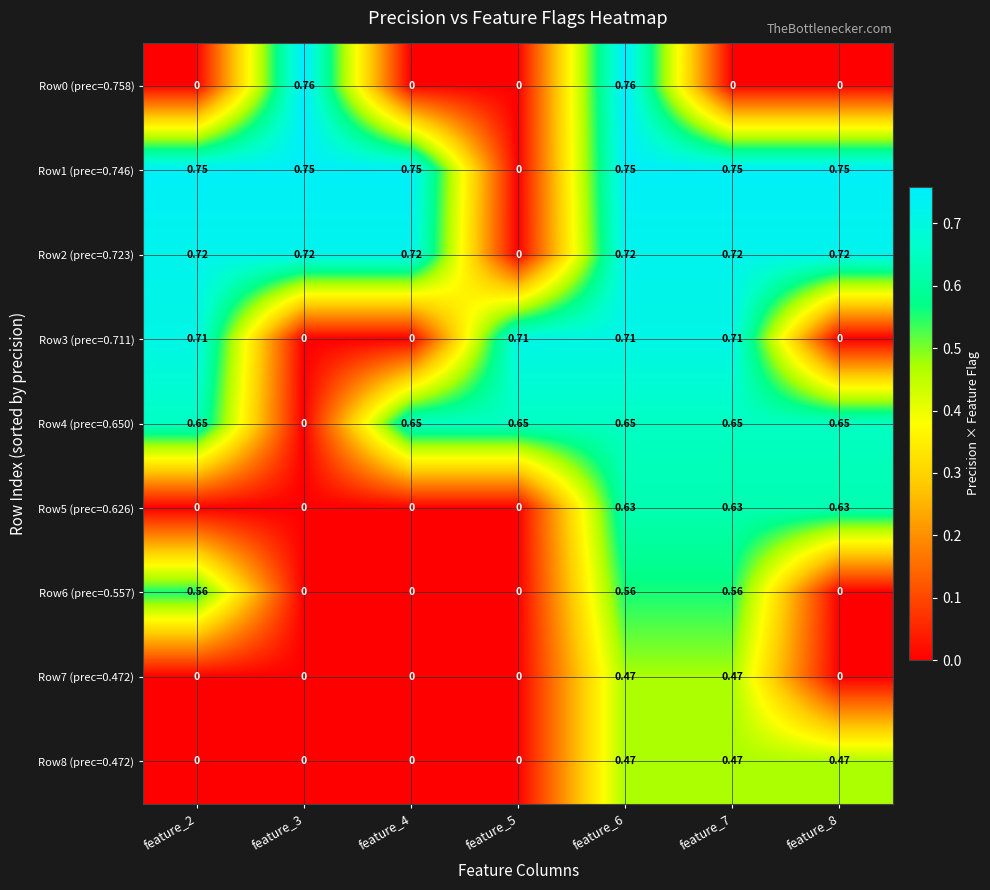

Is the value of Row1 (prec=0.746) at feature_8 greater than the value of Row0 (prec=0.758) at feature_3?

No